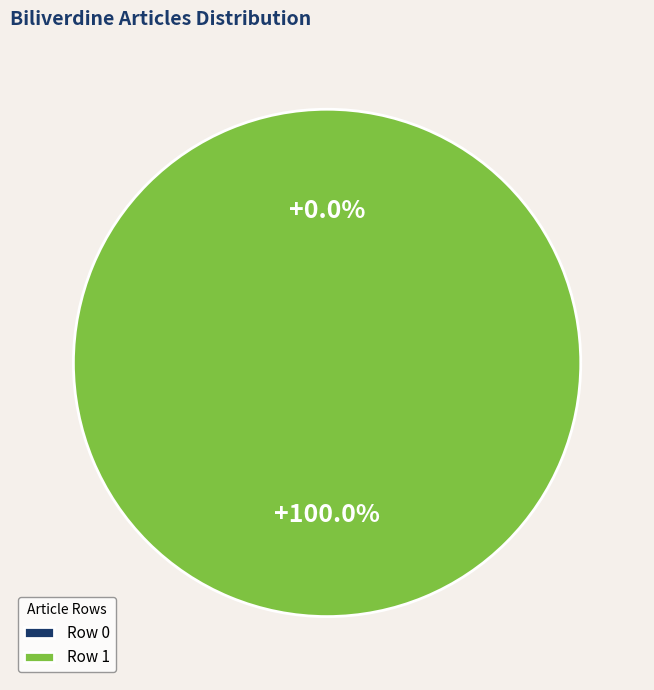

Which slice is the smallest?

Row 0